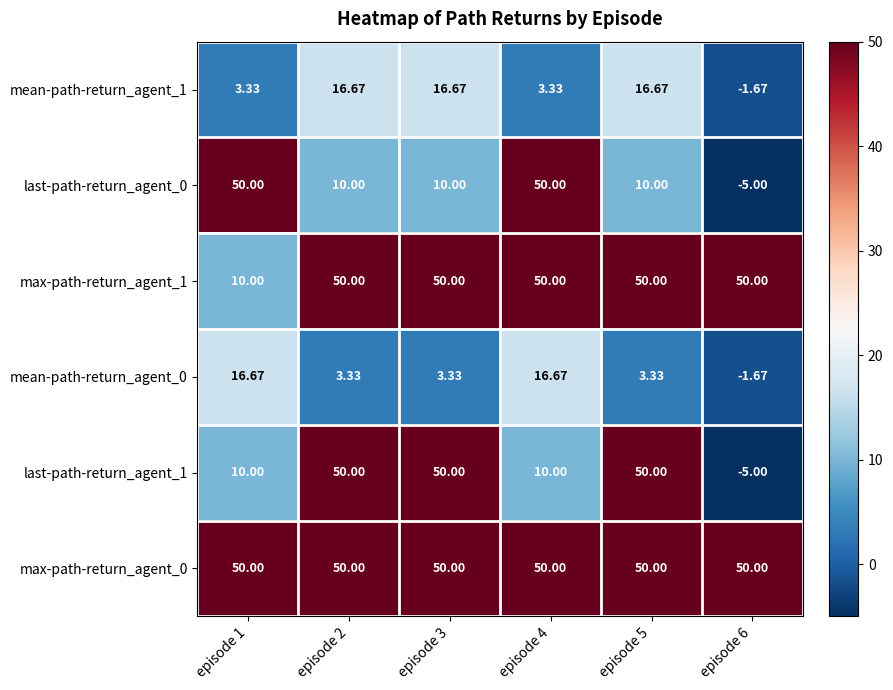

What is the maximum value shown in the chart?

50.0